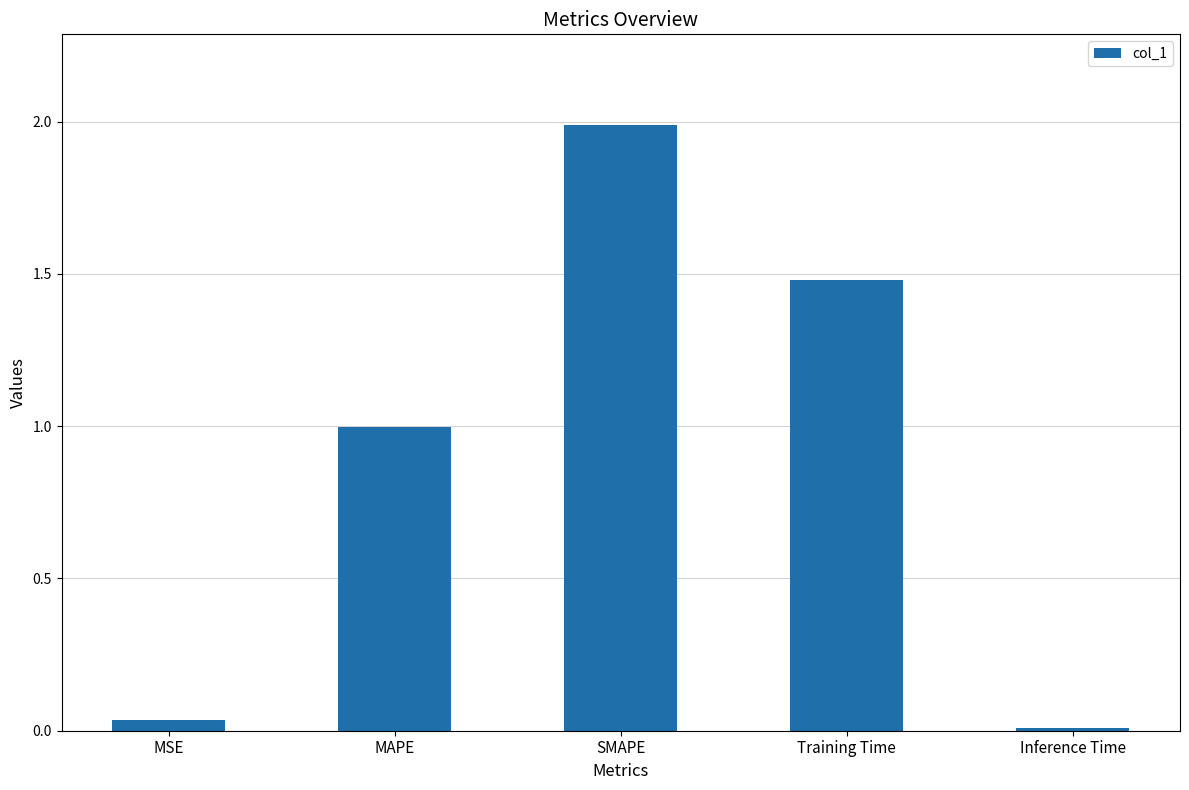

What is the difference between the maximum and second lowest values?

2.0